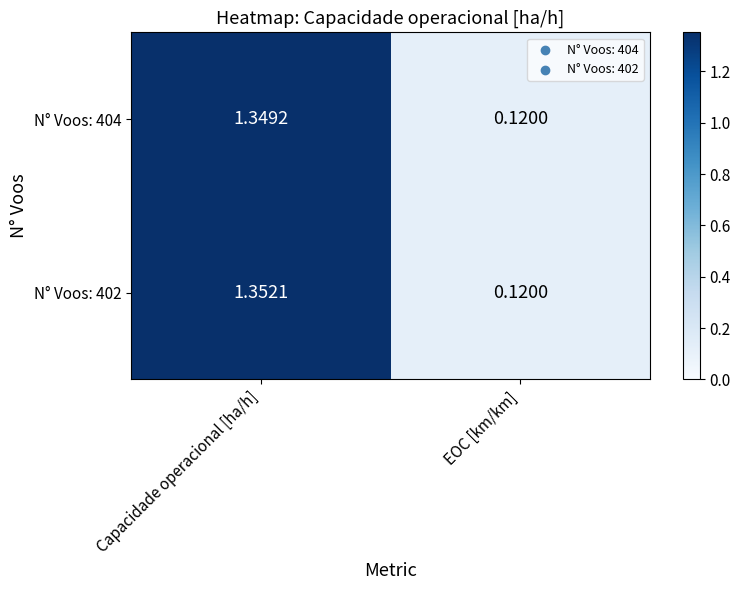

At which label does N° Voos: 404 reach its peak?

Capacidade operacional [ha/h]